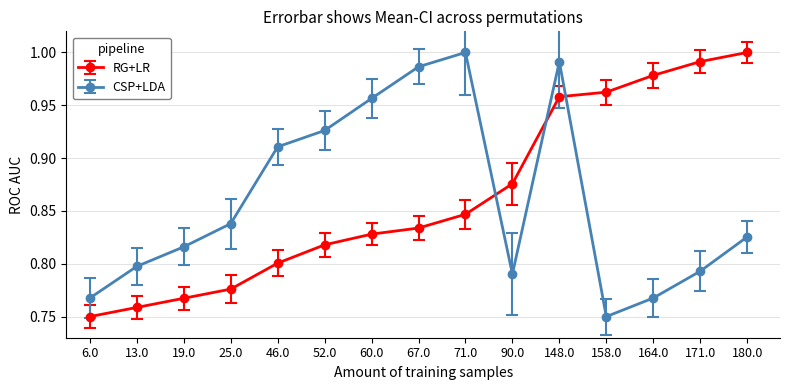

Which series changed the most between 52.0 and 148.0?

RG+LR